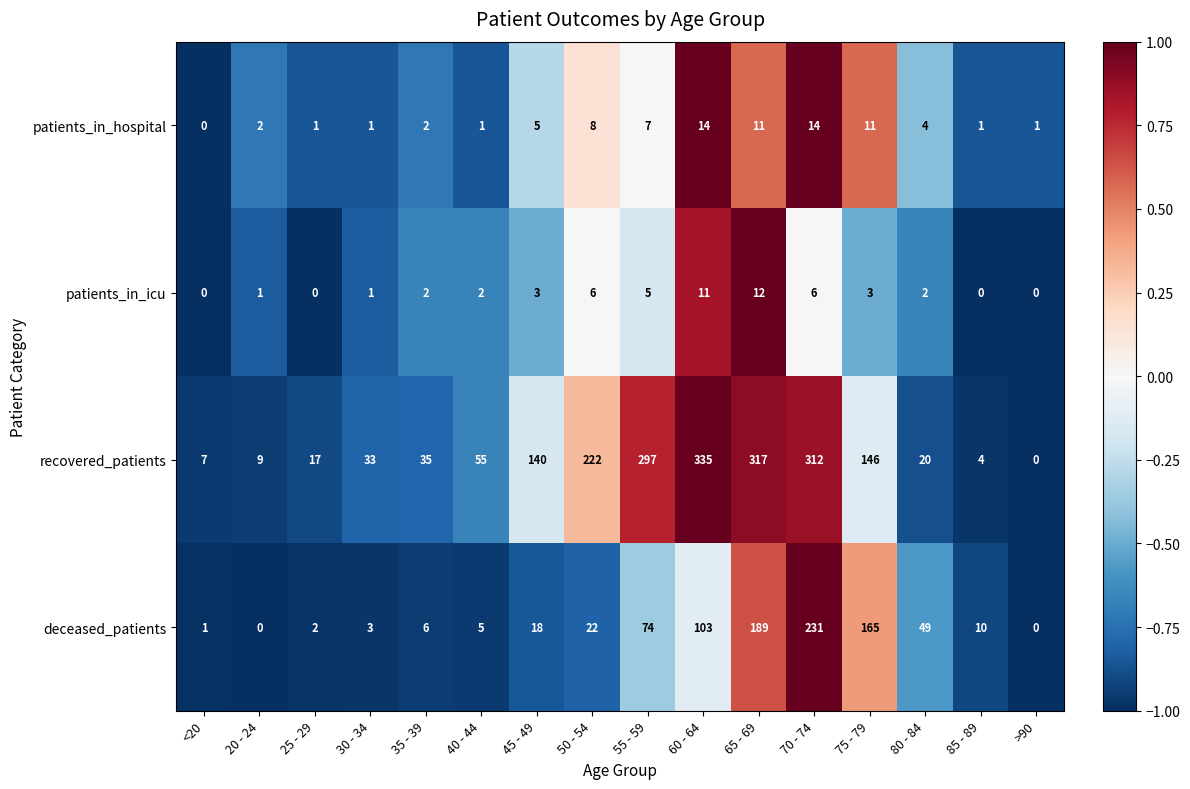

Which category has the highest value in the patients_in_icu series?

65 - 69